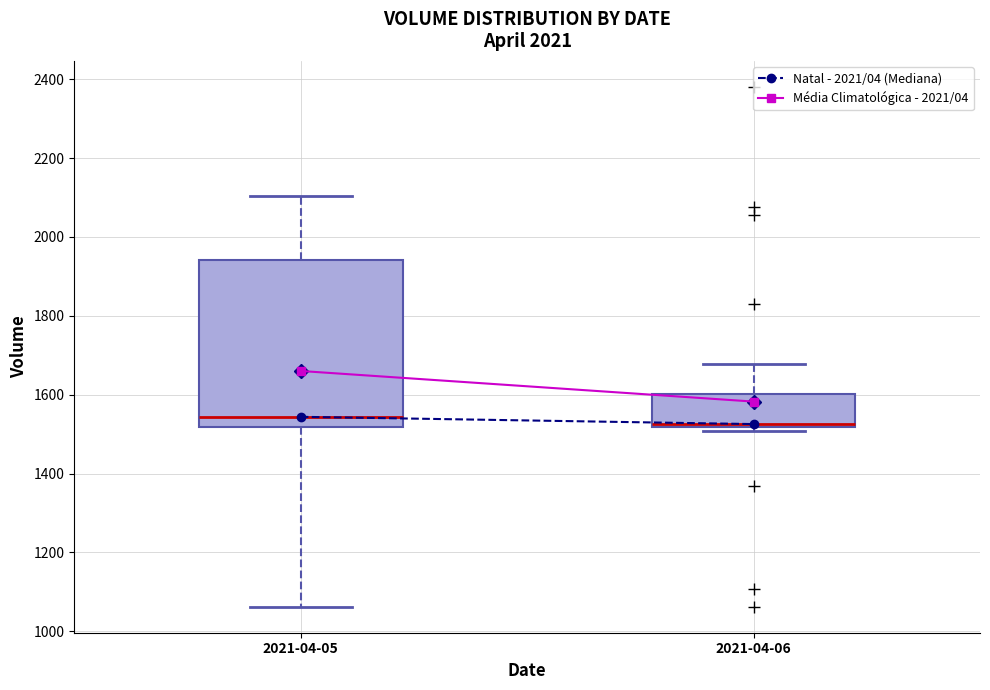

Reading left to right, read every box against the y-axis: the position of its median line, the range the box covers, and the ends of its whiskers. The values are not printed on the chart, so give them approximately, as read against the axis.

2021-04-05: median 1540, box 1520 to 1940, whiskers 1060 to 2100
2021-04-06: median 1520 (just above the box's lower edge), box 1520 to 1600, whiskers 1500 to 1680